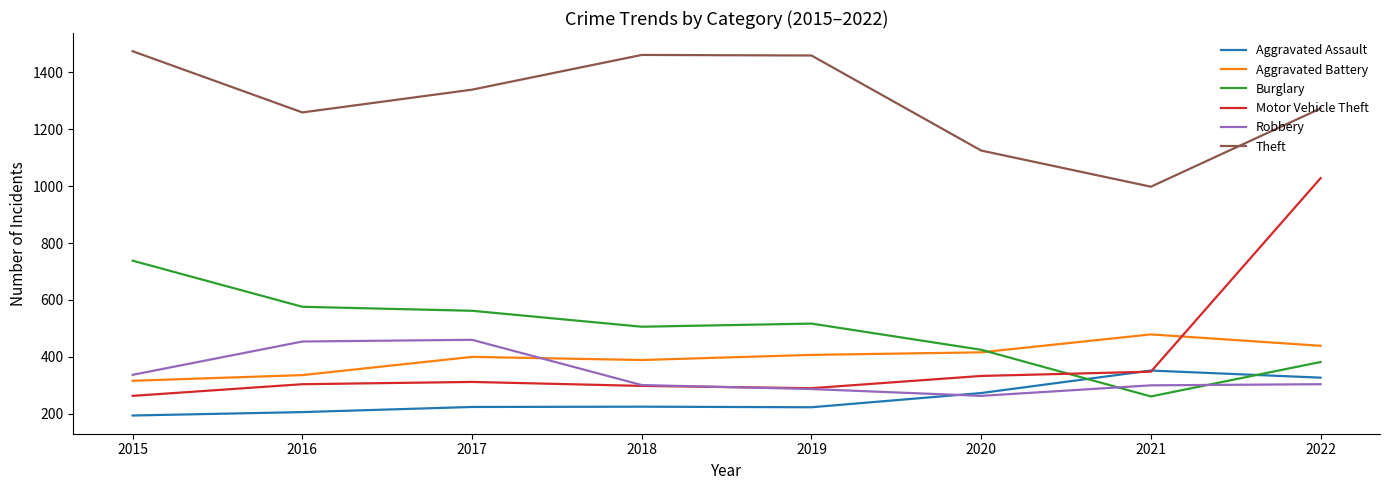

Which series changed the most between 2020 and 2021?

Burglary